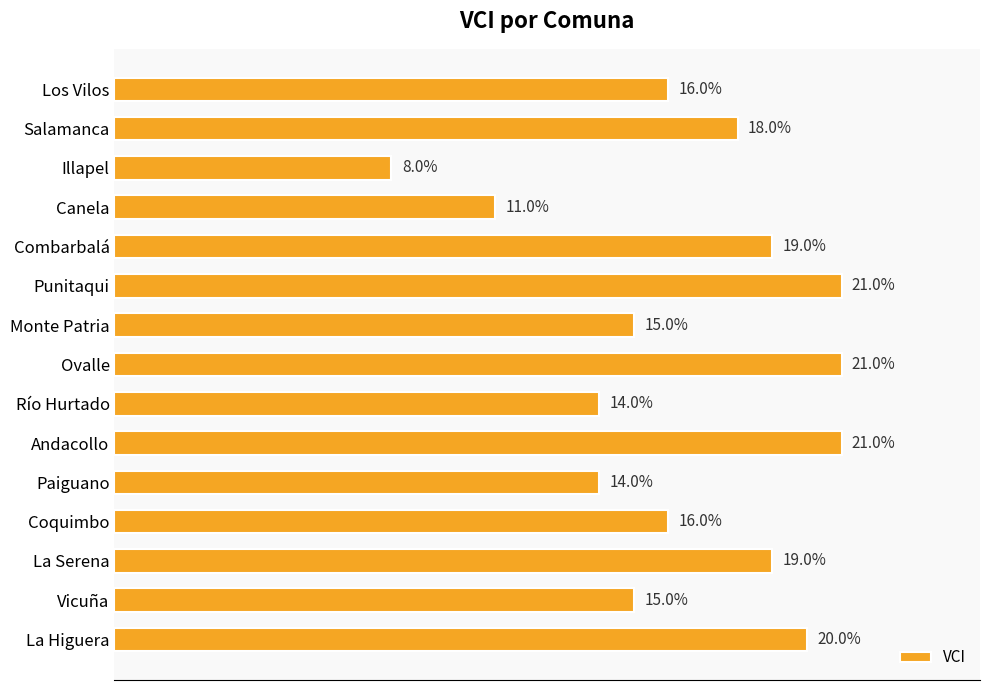

Does the chart contain stacked bars?

No